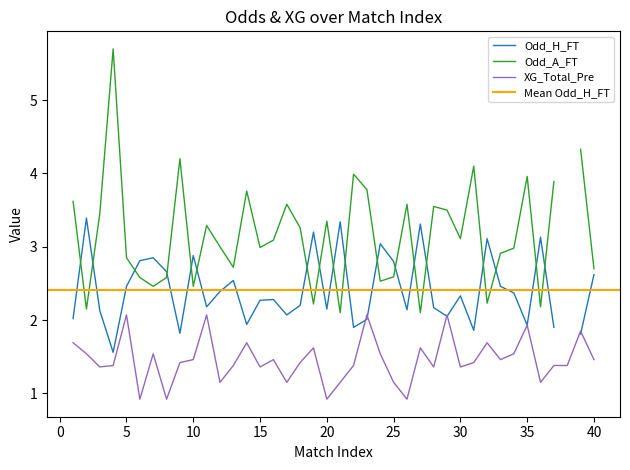

What is the value of the XG_Total_Pre point at the 36th from the left?

1.1